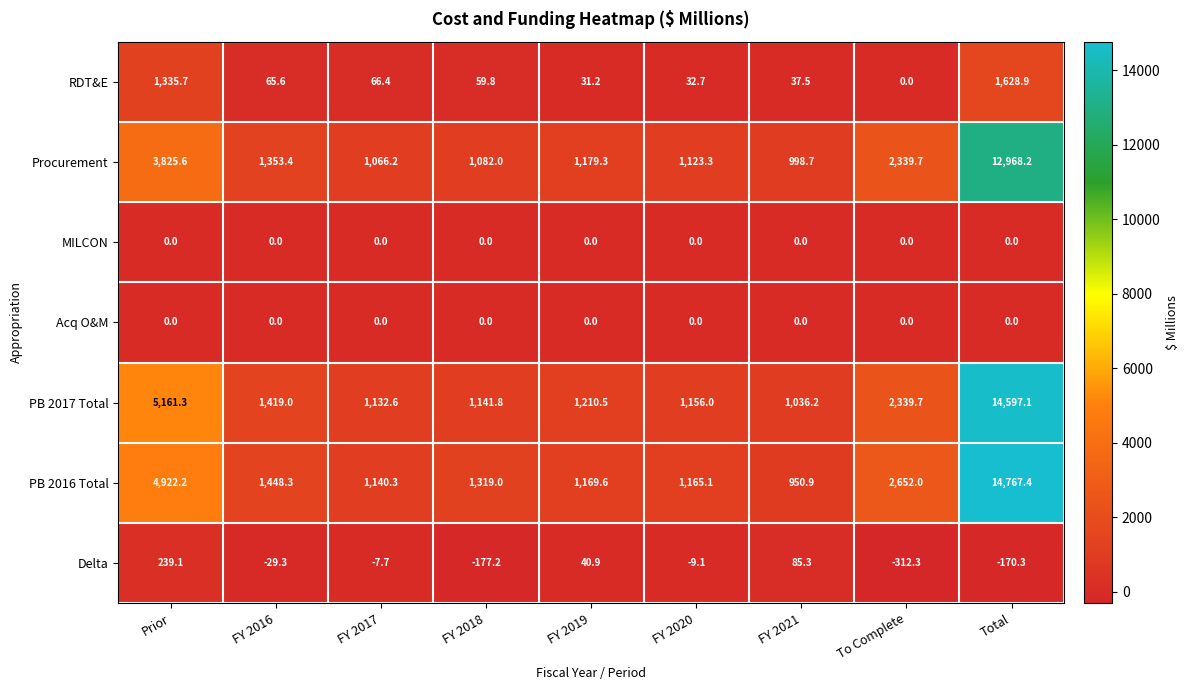

Which series changed the most between FY 2021 and To Complete?

PB 2016 Total